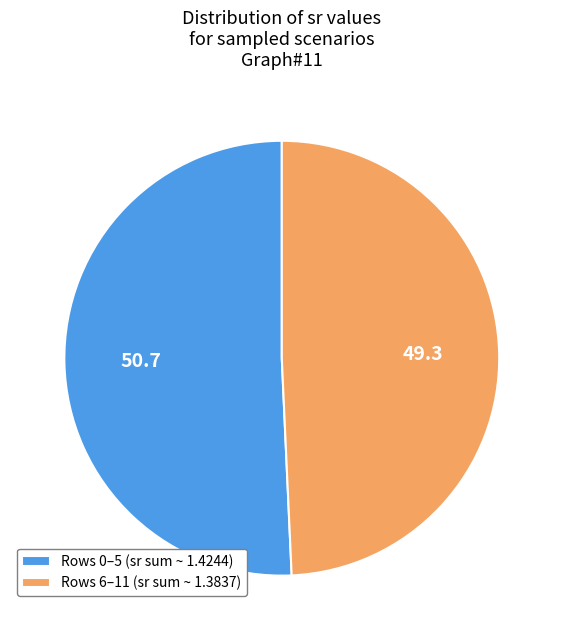

Is the sum of Rows 0–5 (sr sum ~ 1.4244) and Rows 6–11 (sr sum ~ 1.3837) greater than half?

Yes